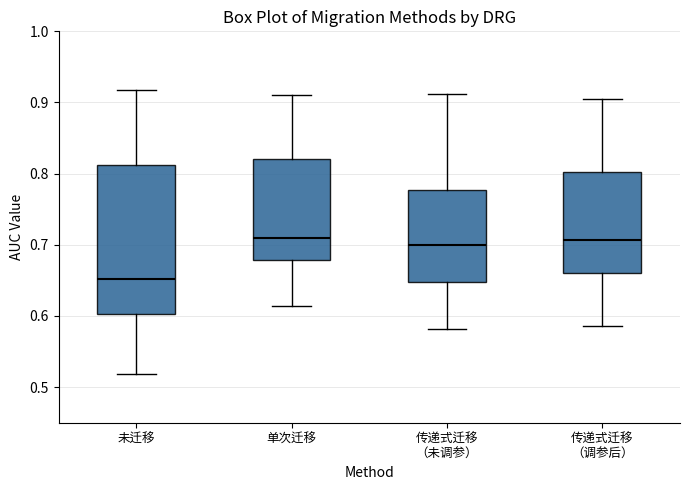

Where does the lower whisker of the box for 传递式迁移 （调参后） end on the y-axis? The values are not printed on the chart, so give them approximately, as read against the axis.

0.59